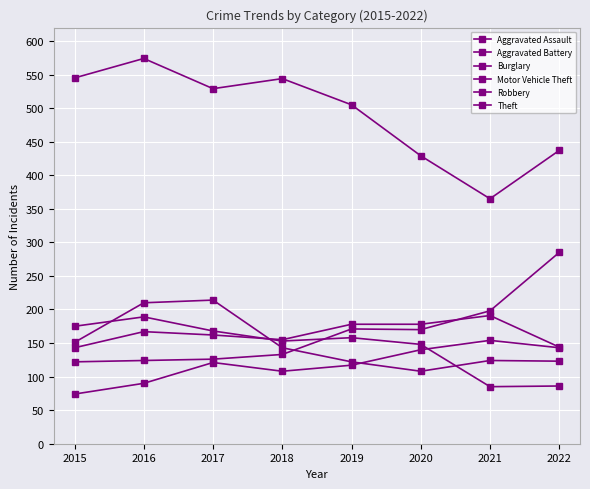

What is the approximate value of Robbery at 2019, to the nearest 5?

120